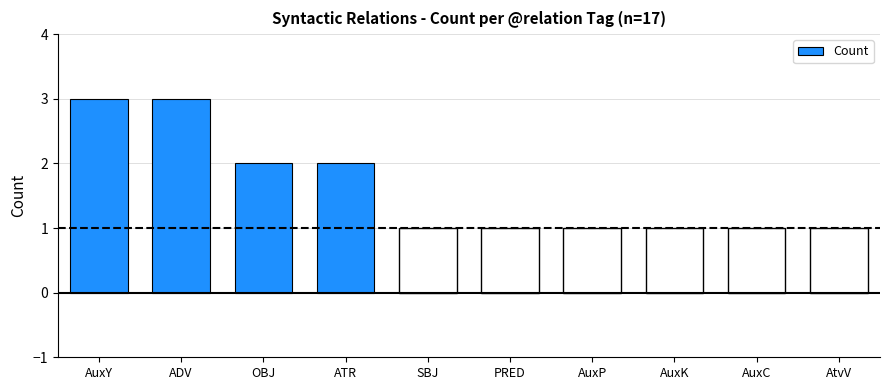

Count the values in the range 1 to 2.

8